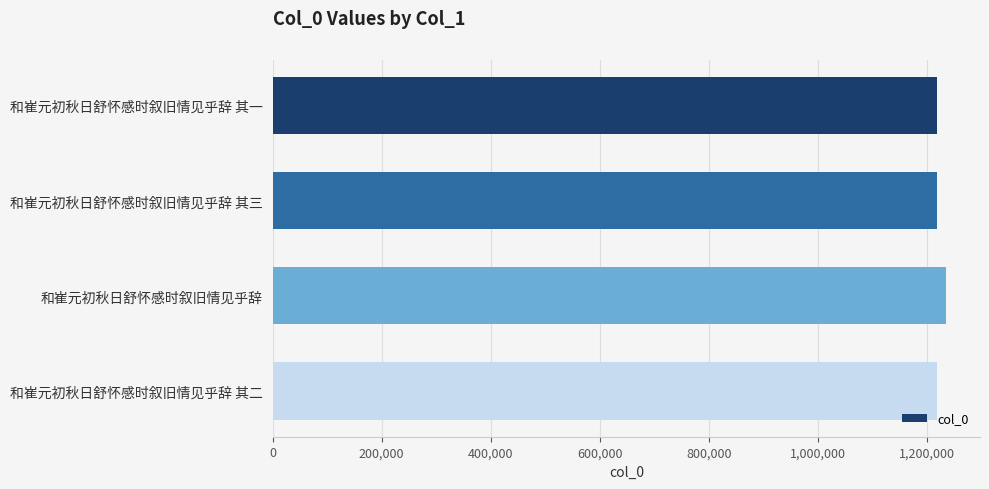

What is the average value?

1223148